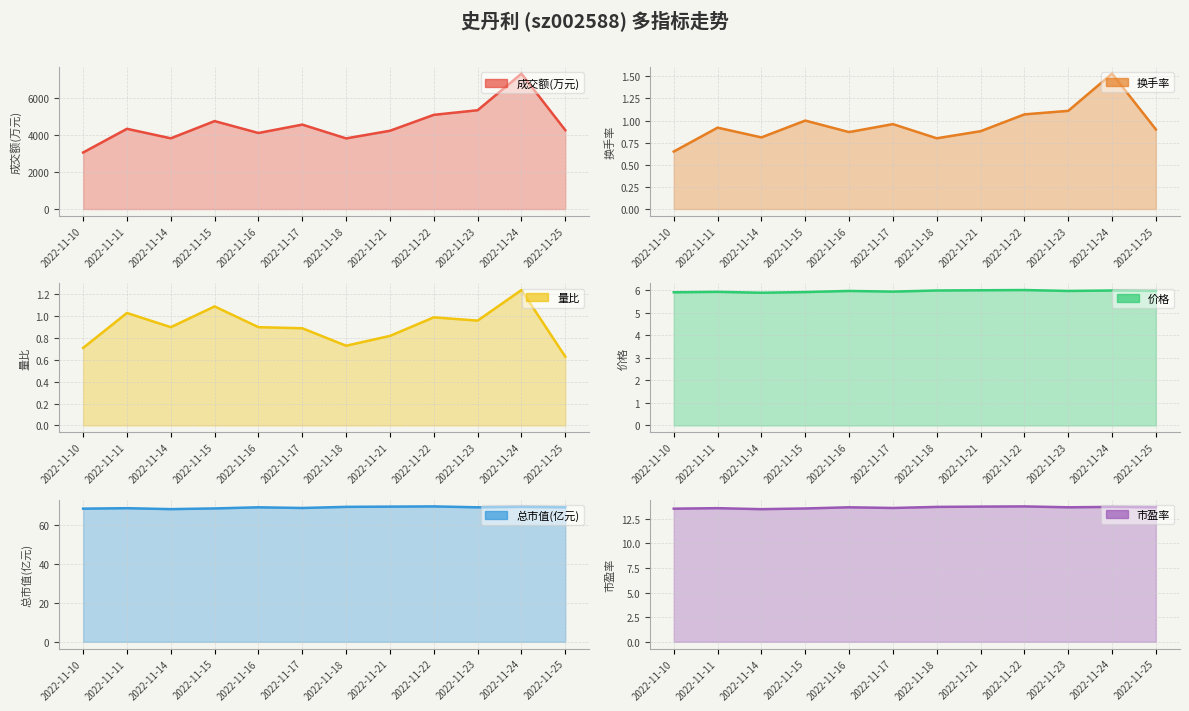

What is the value of the 总市值(亿元) point at the 10th from the left?

69.0